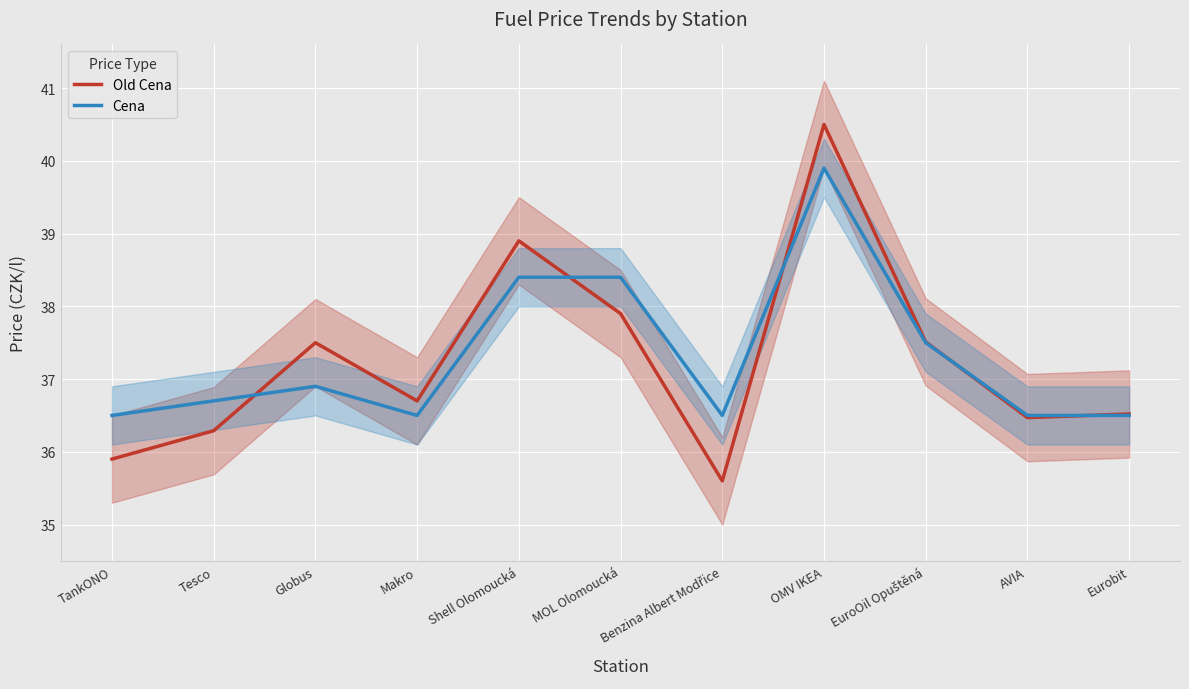

In Old Cena, how many points are lower than both neighbors (excluding endpoints)?

3